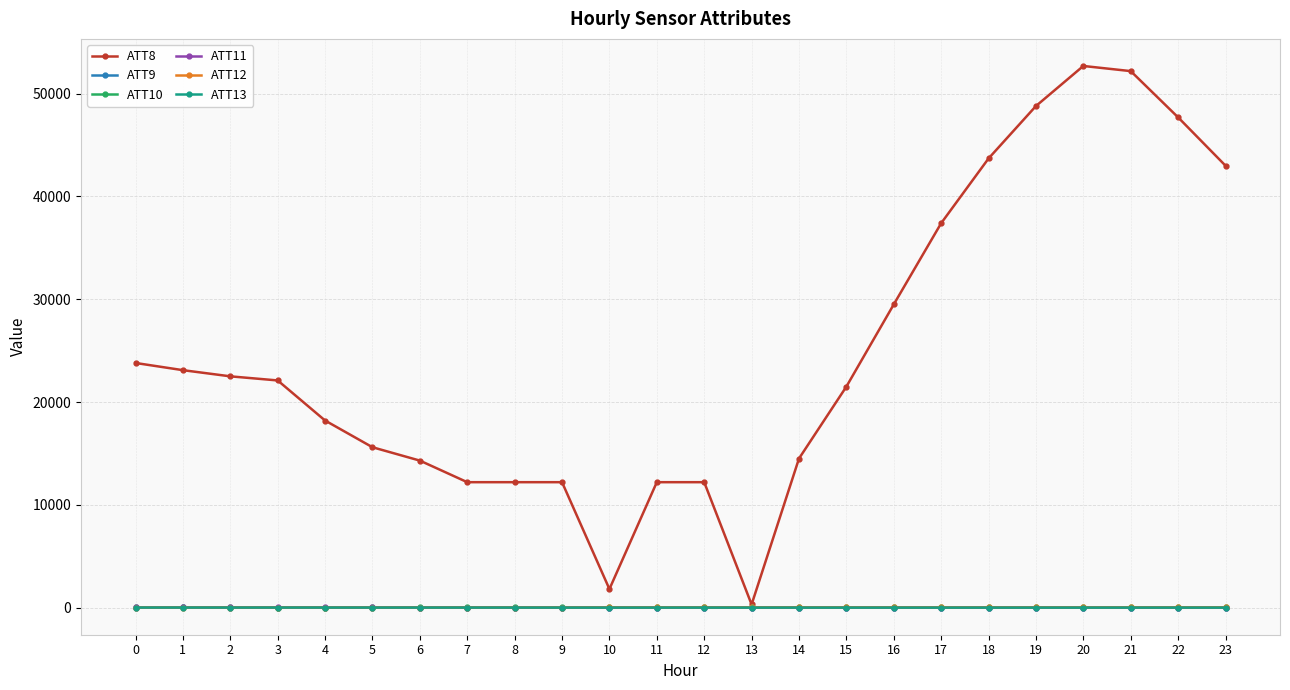

What value does the ATT11 series have at 14?

-3.8